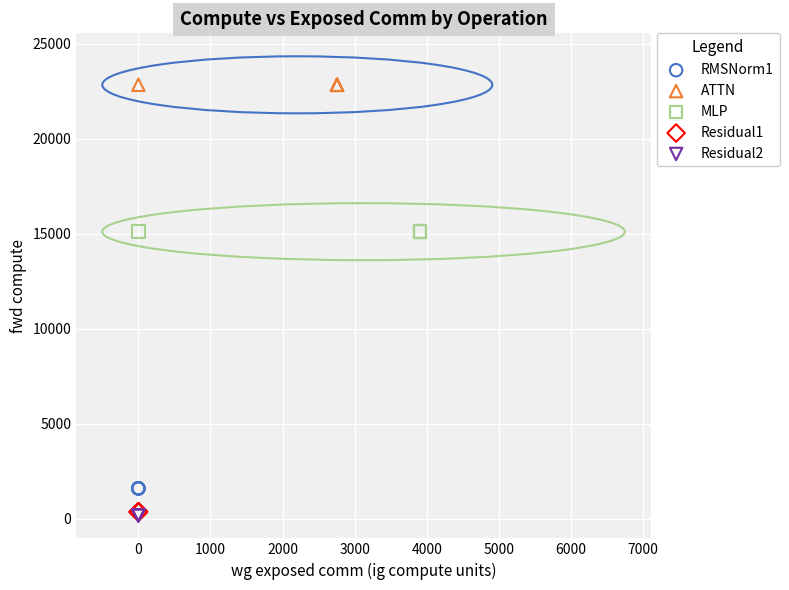

Which series contains the highest Y value?

ATTN